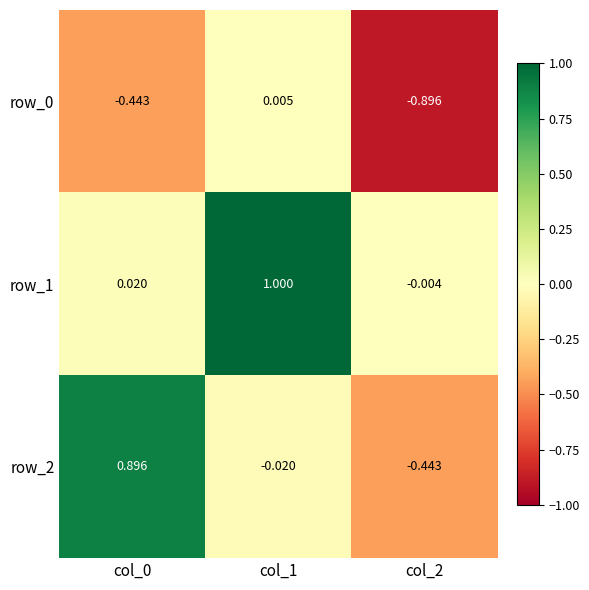

Is the value of row_1 at col_2 greater than the value of row_0 at col_1?

No